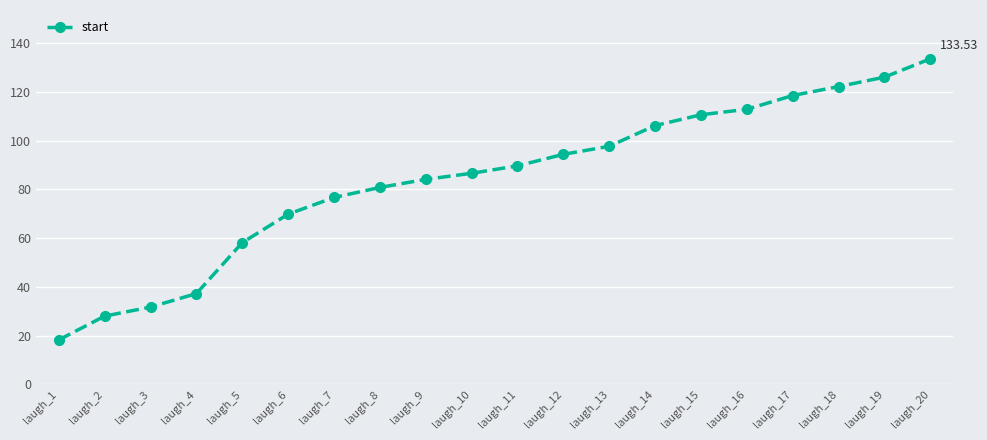

What is the approximate value at laugh_17?

118.5